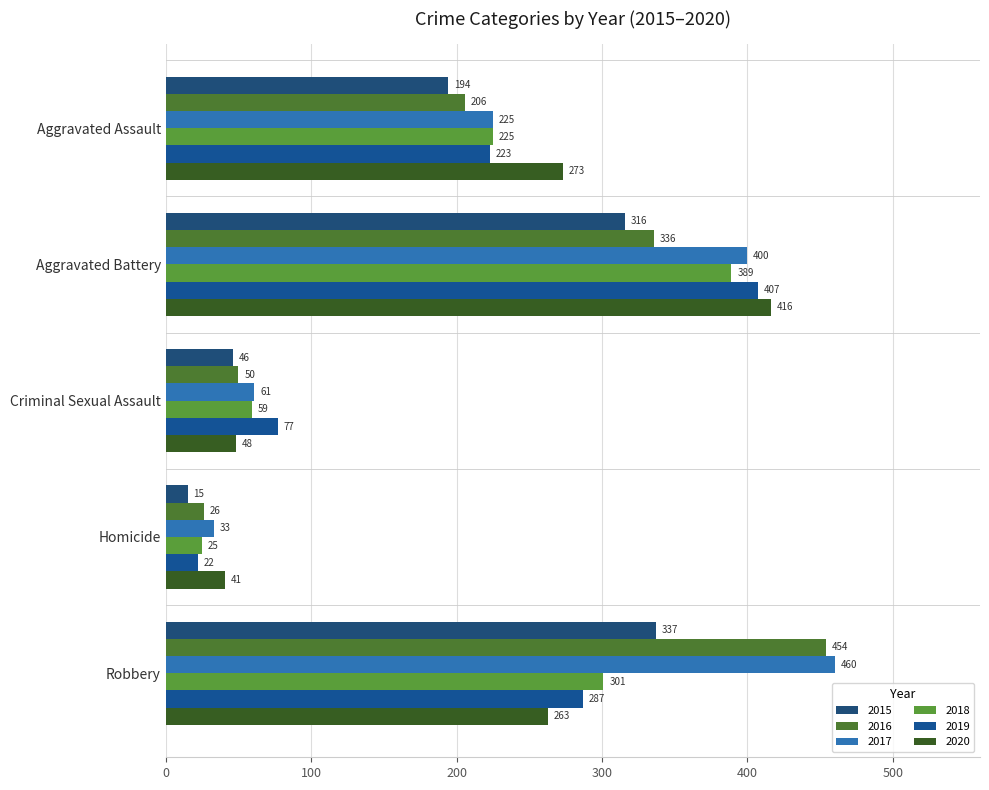

At which label does 2020 reach its peak?

Aggravated Battery